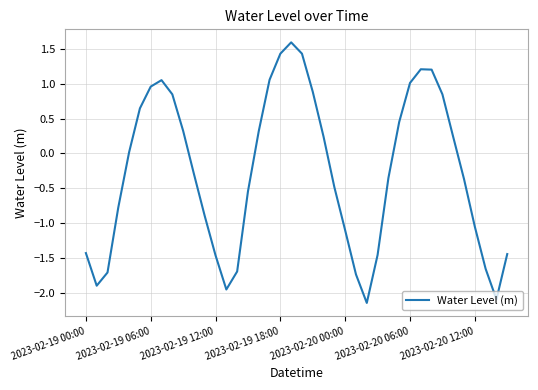

What is the difference between the maximum and minimum values?

3.7